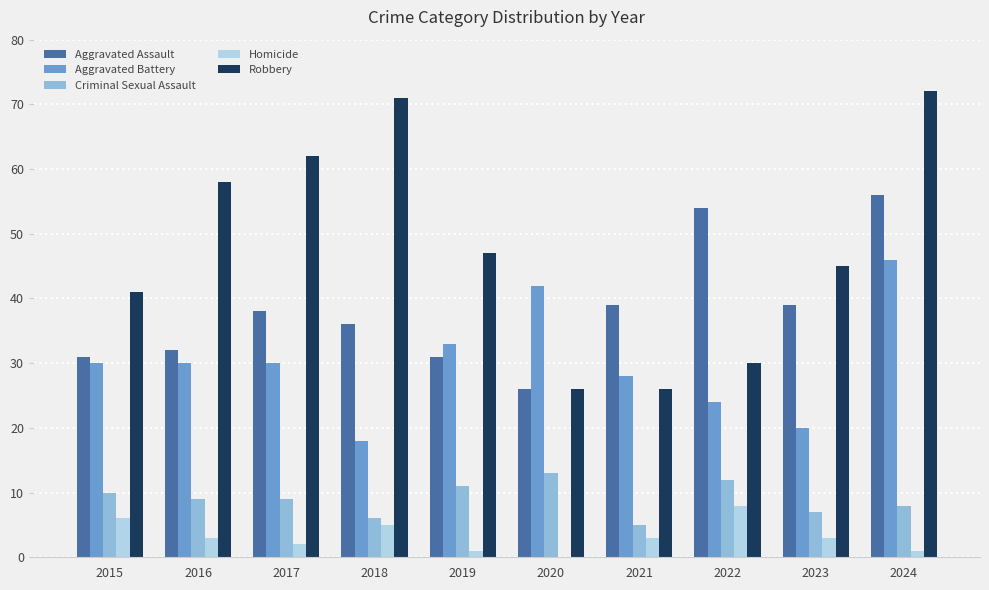

Reading right to left, list all the values displayed in this chart.

Aggravated Assault: 56	39	54	39	26	31	36	38	32	31
Aggravated Battery: 46	20	24	28	42	33	18	30	30	30
Criminal Sexual Assault: 8	7	12	5	13	11	6	9	9	10
Homicide: 1	3	8	3	0	1	5	2	3	6
Robbery: 72	45	30	26	26	47	71	62	58	41